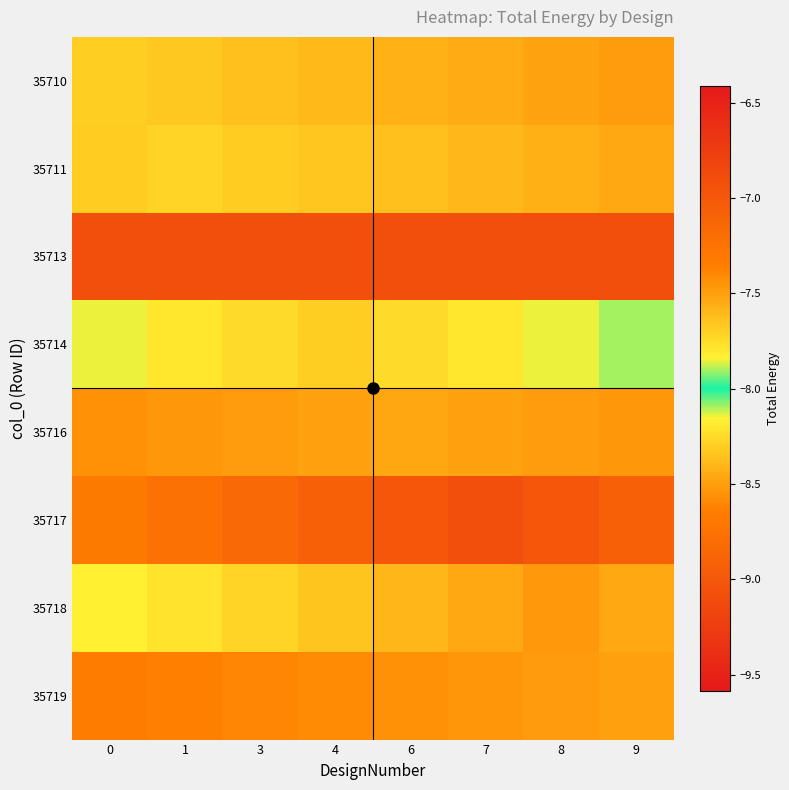

What is the minimum value shown in the chart?

-9.1